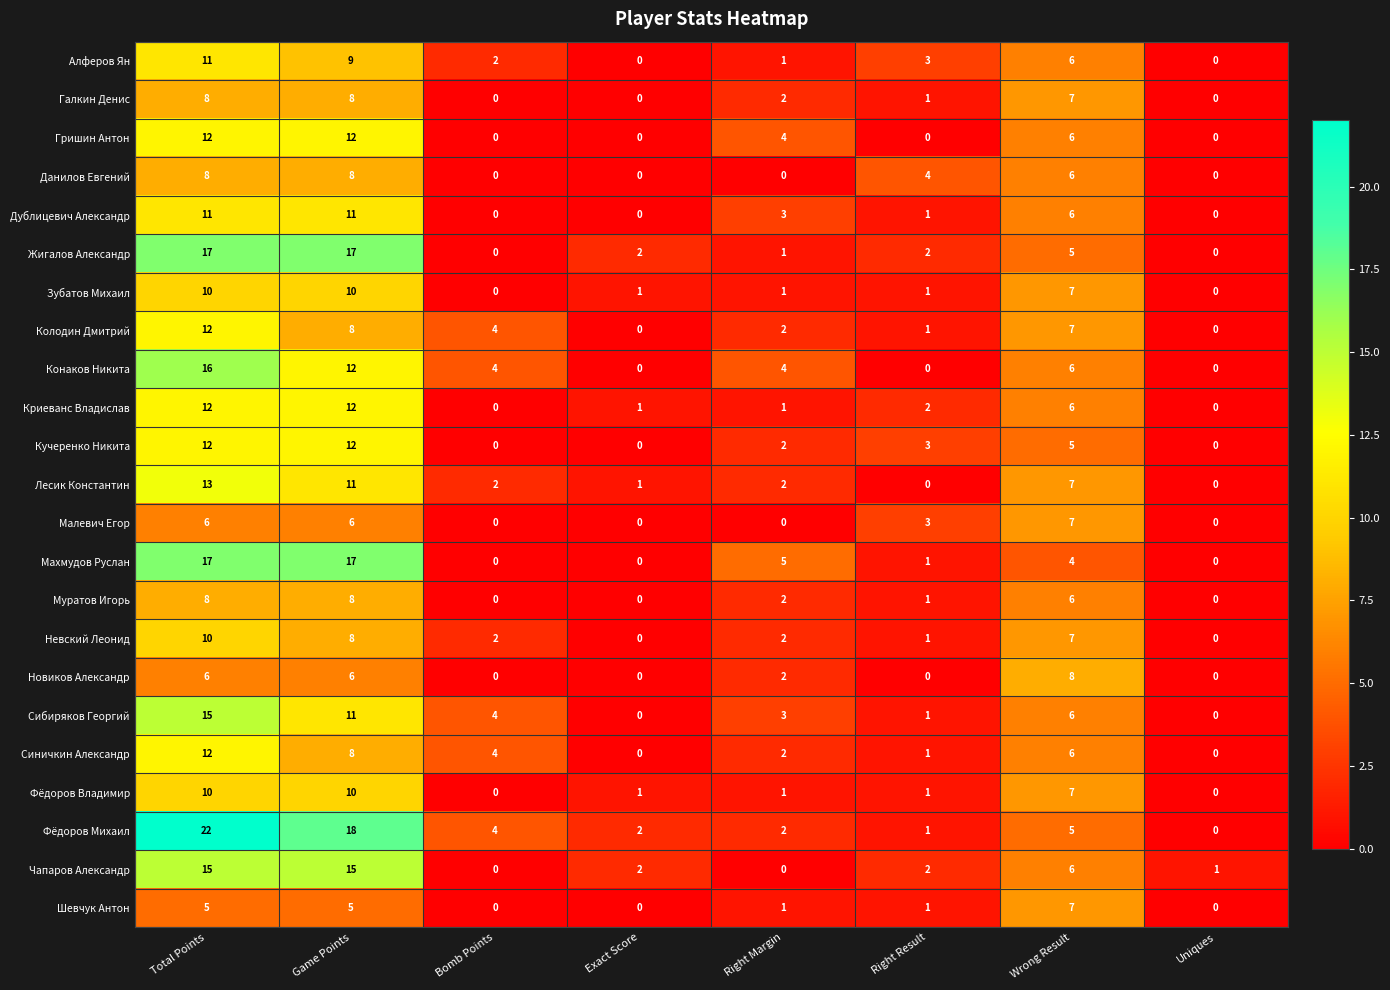

What is the greatest value displayed?

22